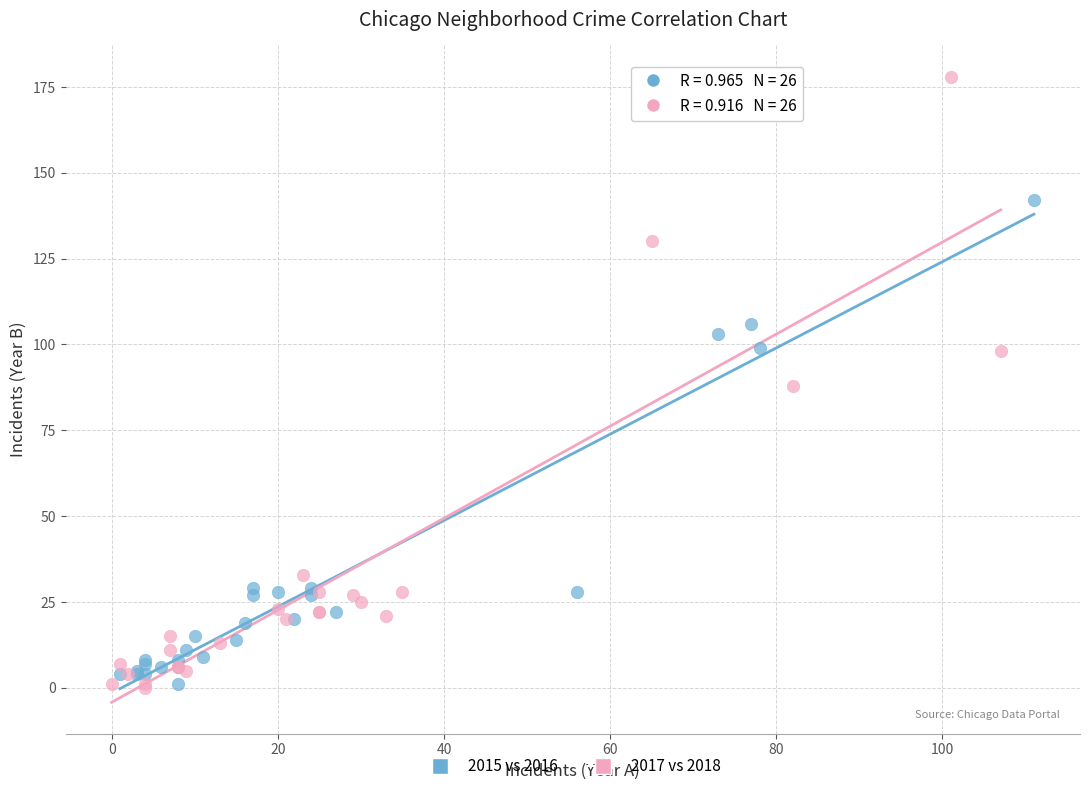

Which series reaches the maximum Y coordinate?

2017 vs 2018